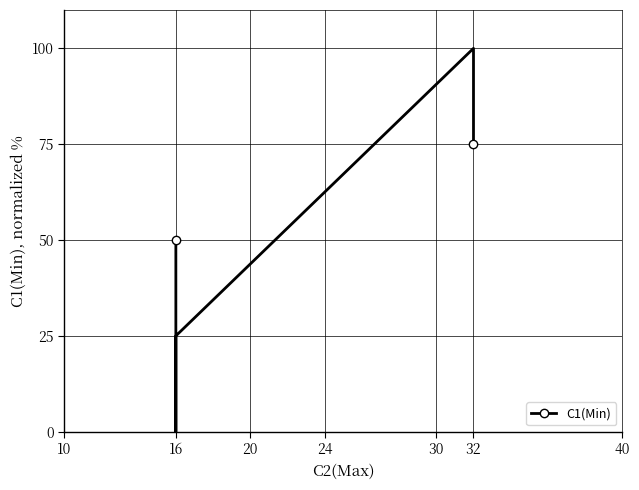

How many values are above zero?

4